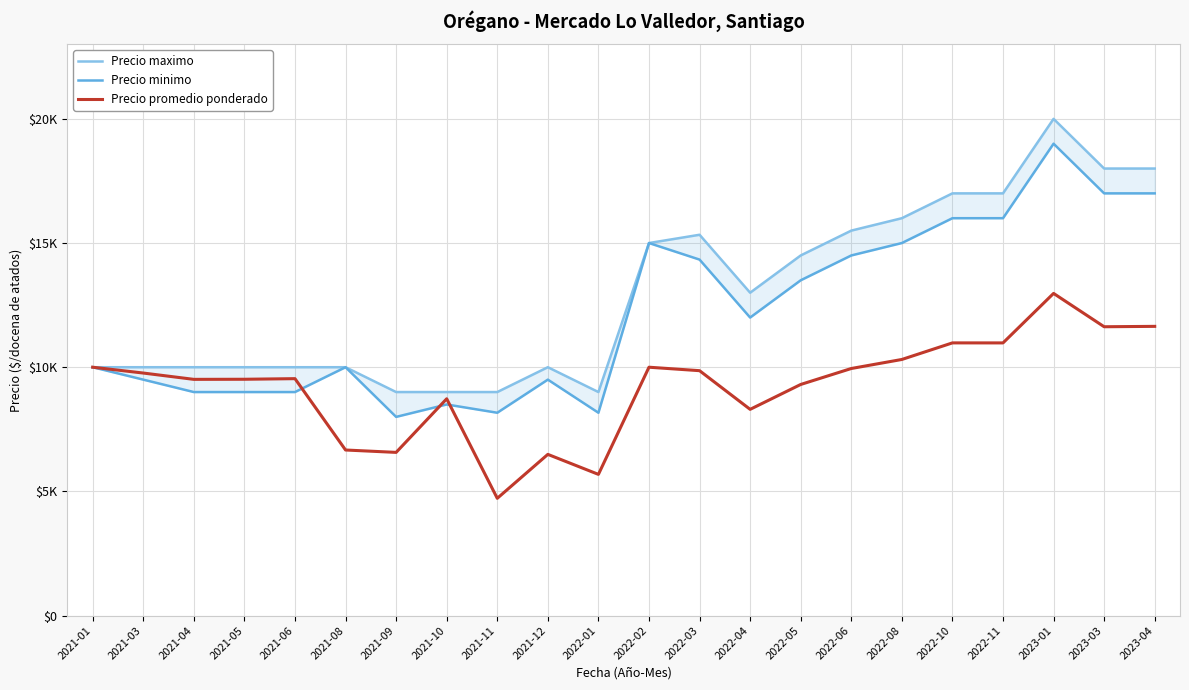

What is the value of the Precio promedio ponderado point at the 18th from the left?

10979.5